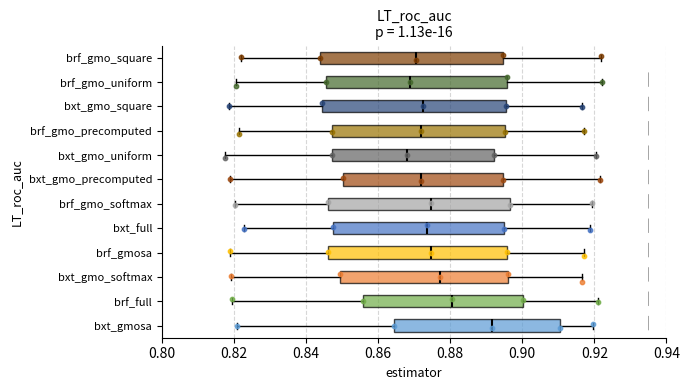

Where does the median line of the box for brf_gmo_precomputed sit on the x-axis? The values are not printed on the chart, so give them approximately, as read against the axis.

0.872